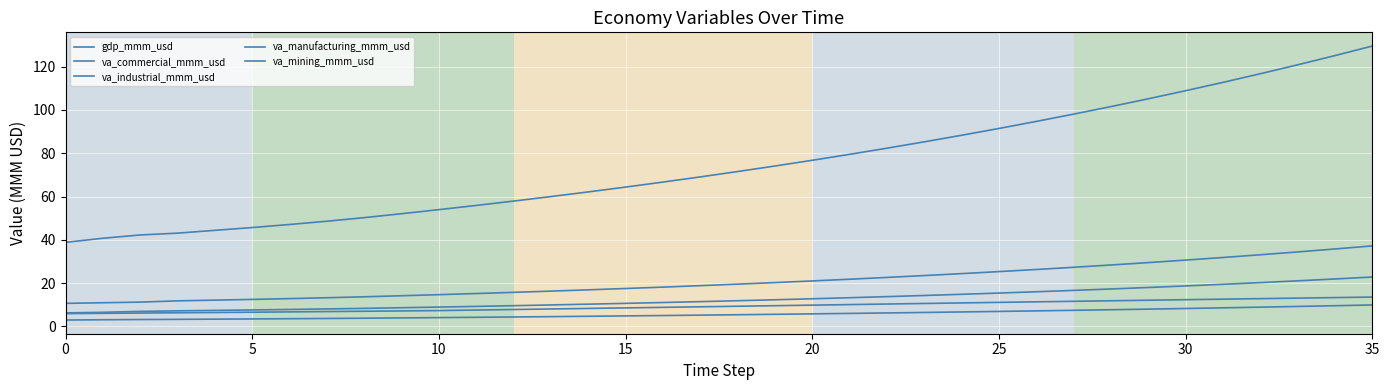

How many lines are shown in the chart?

5